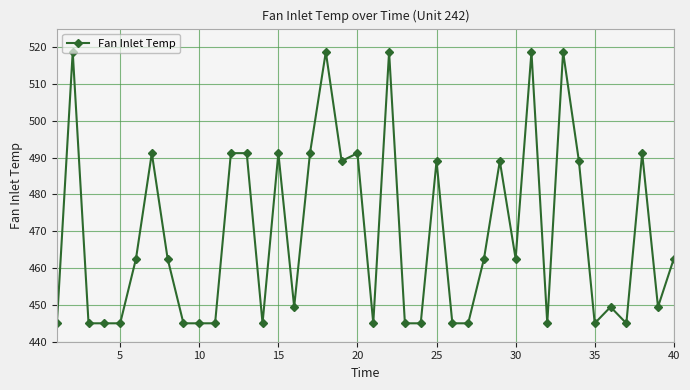

Count the number of data series in this chart.

1